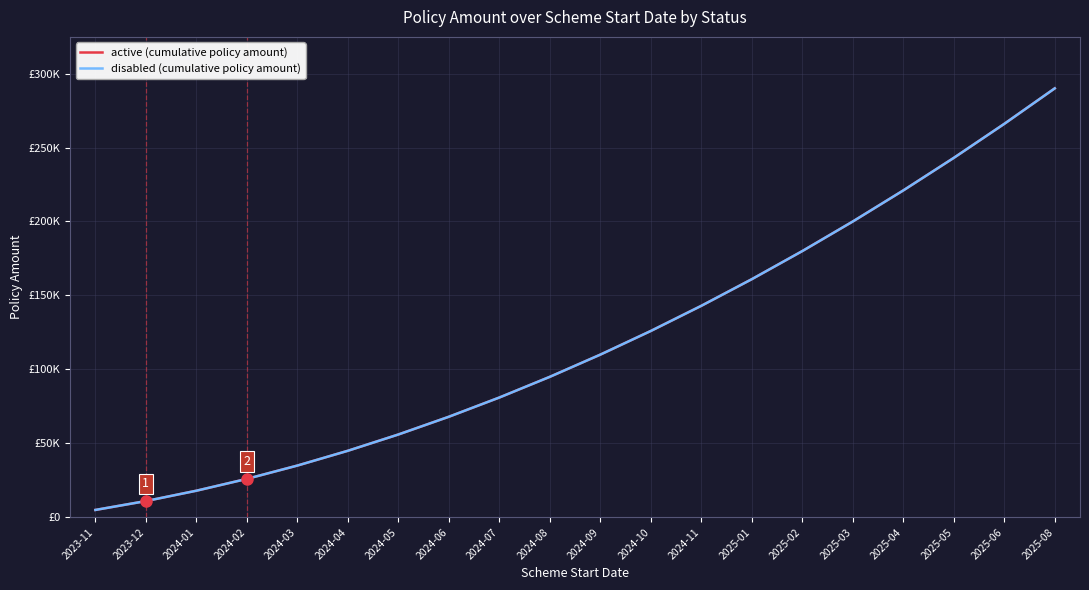

Which category has the lowest value in the active (cumulative policy amount) series?

2023-11